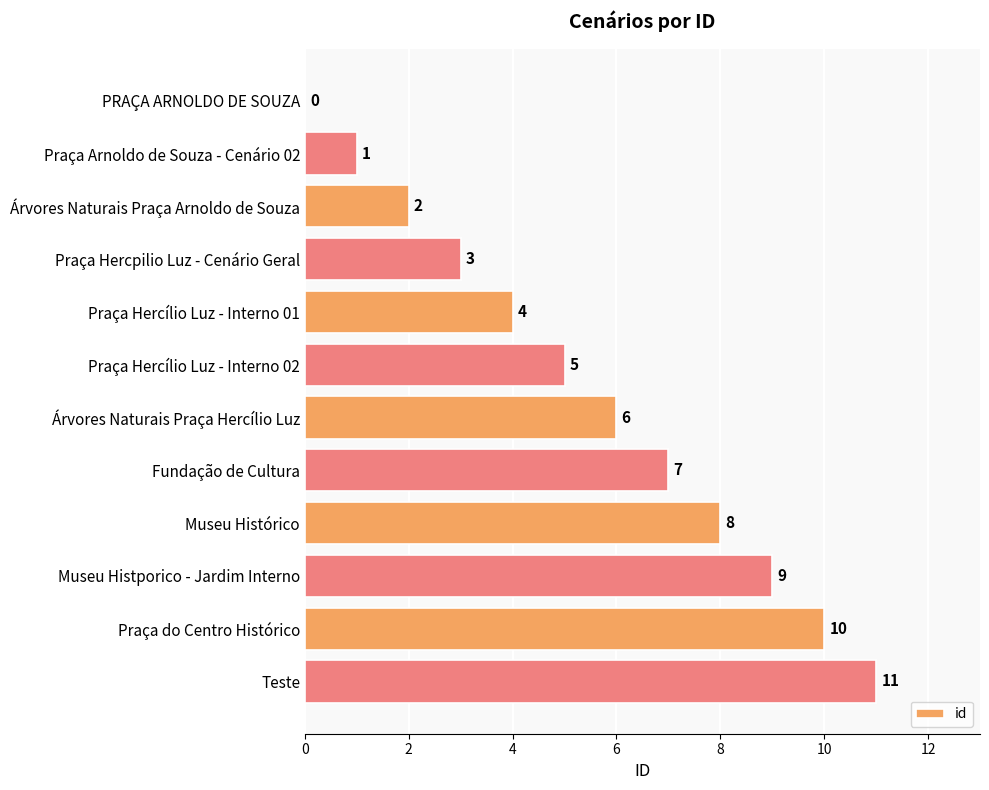

Are the bars horizontal?

Yes